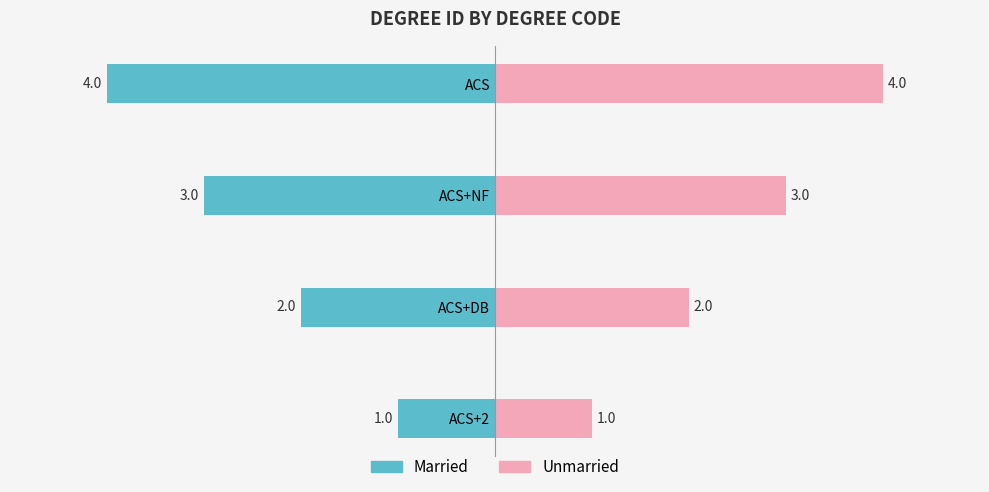

How many bars are there in total?

8